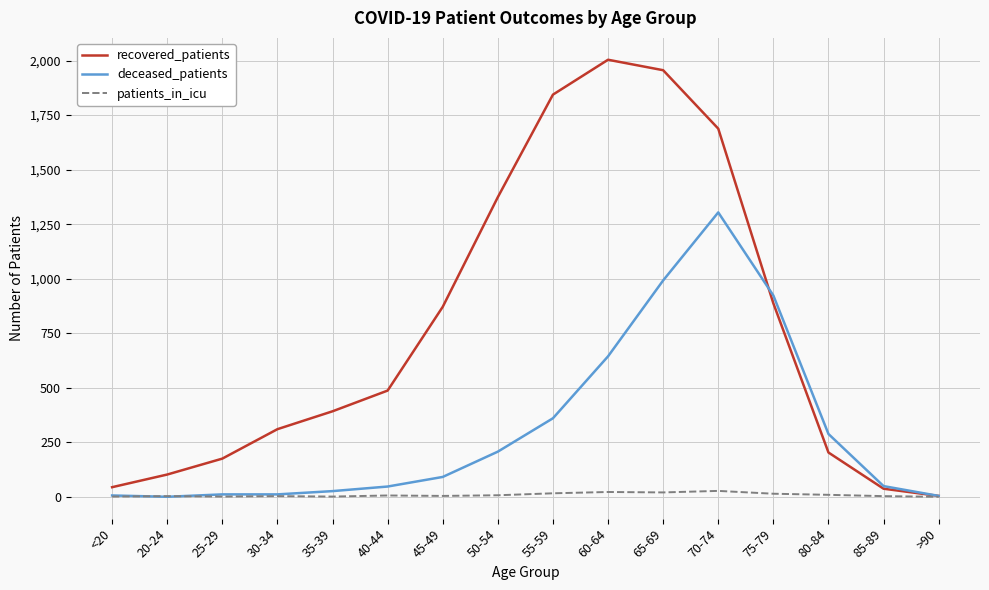

What is the total value across all series at 70-74?

3019